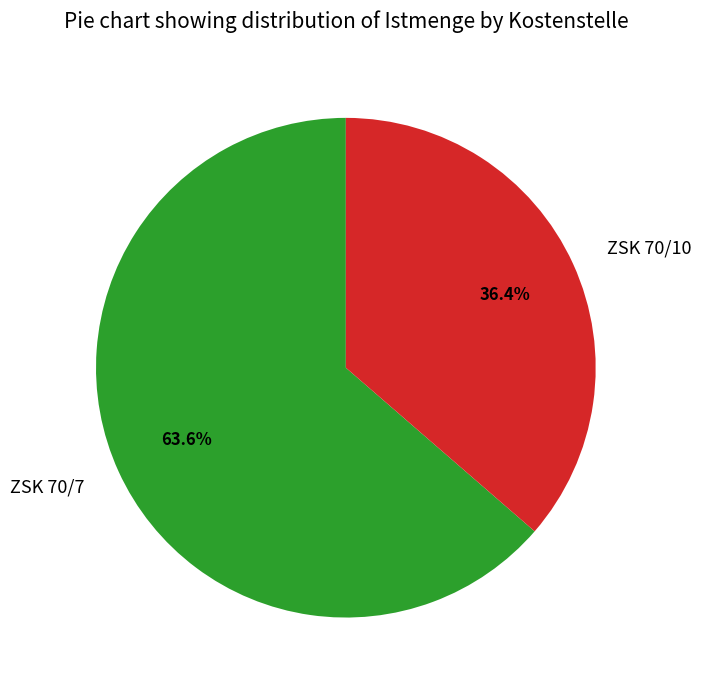

To the nearest percent, what is the difference between the ZSK 70/7 and ZSK 70/10 slice percentages?

27%